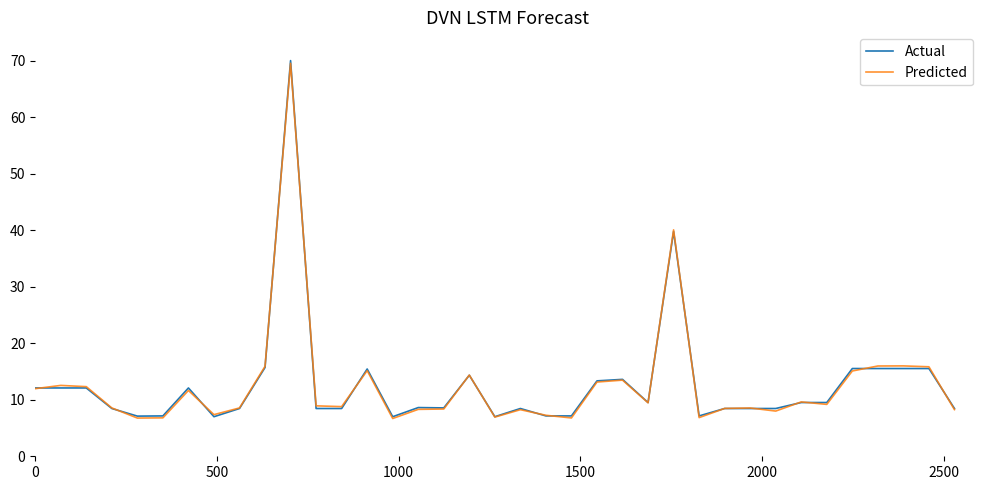

What is the maximum value shown in the chart?

70.0